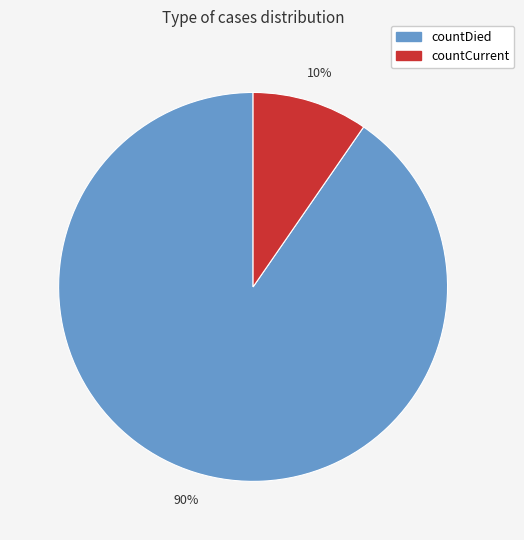

Is the sum of countDied and countCurrent greater than half?

Yes